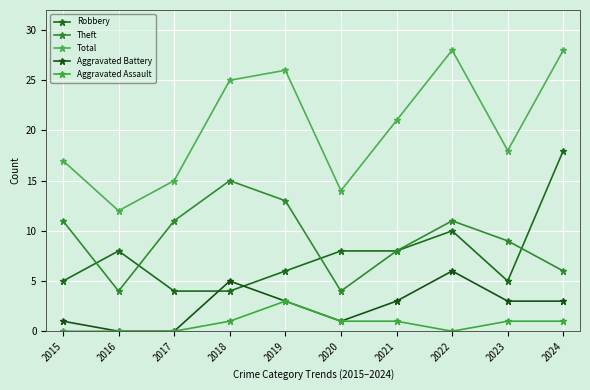

How many categories are shown in the chart?

10